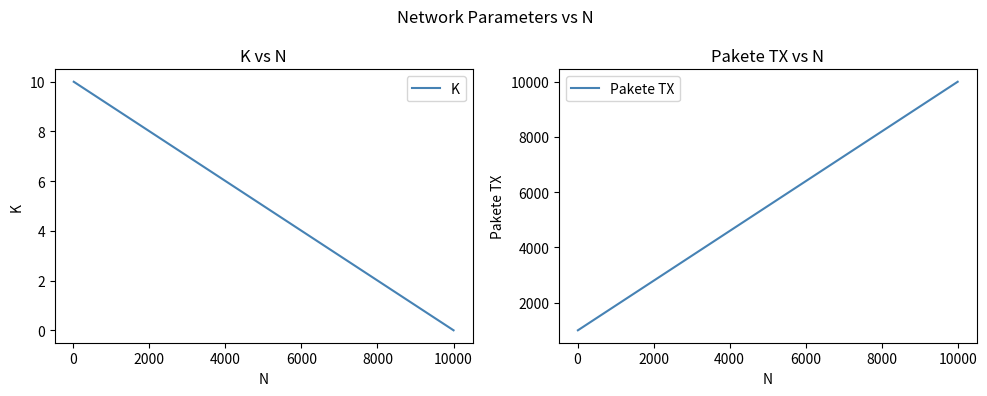

How many positive values does the K series have?

1